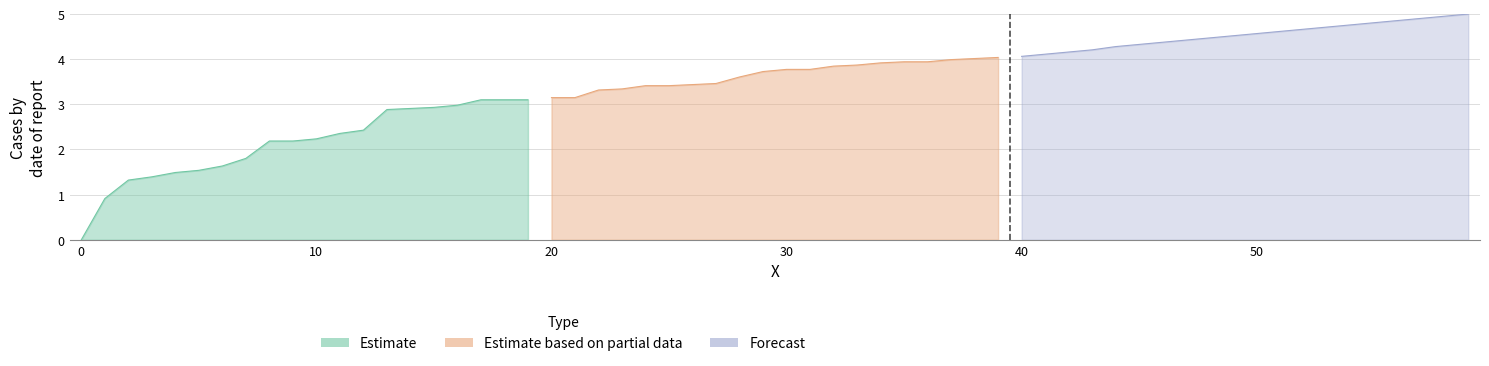

True or false: Estimate based on partial data and Forecast cross at least once.

False